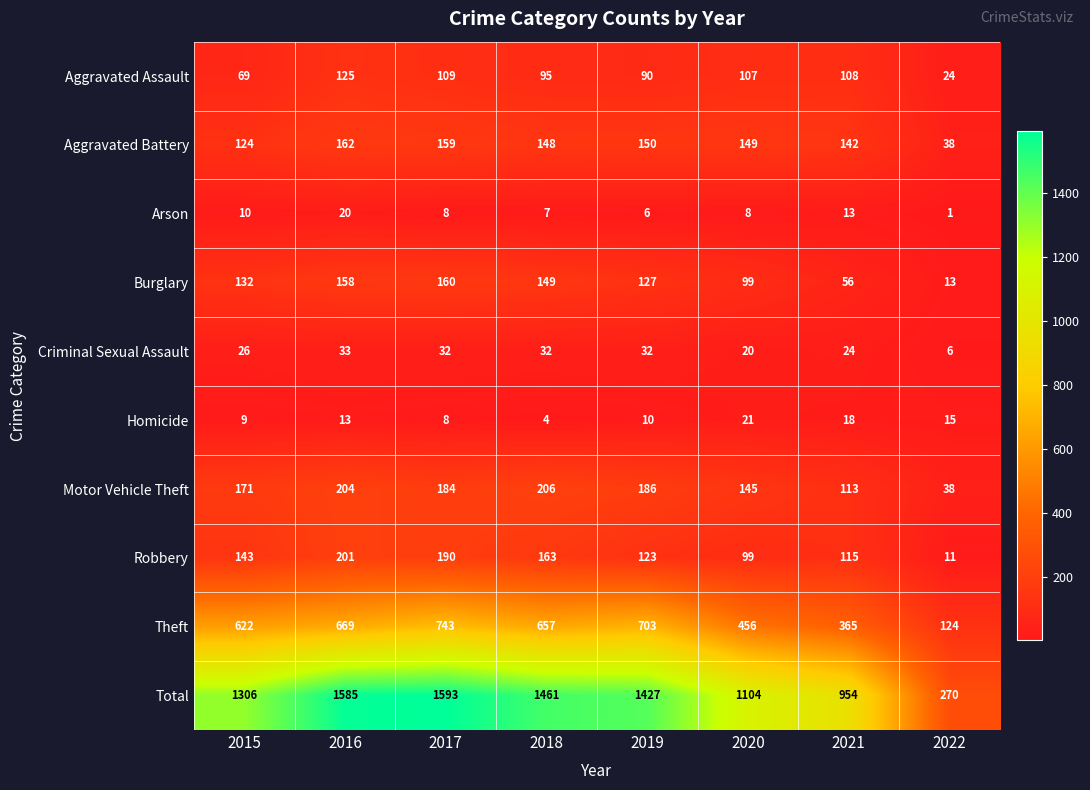

Which series has the largest total across all categories?

Total